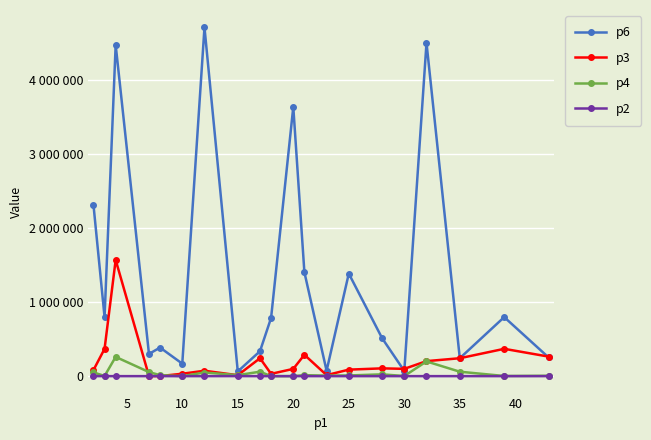

What are all the series names shown in the legend?

p6, p3, p4, p2